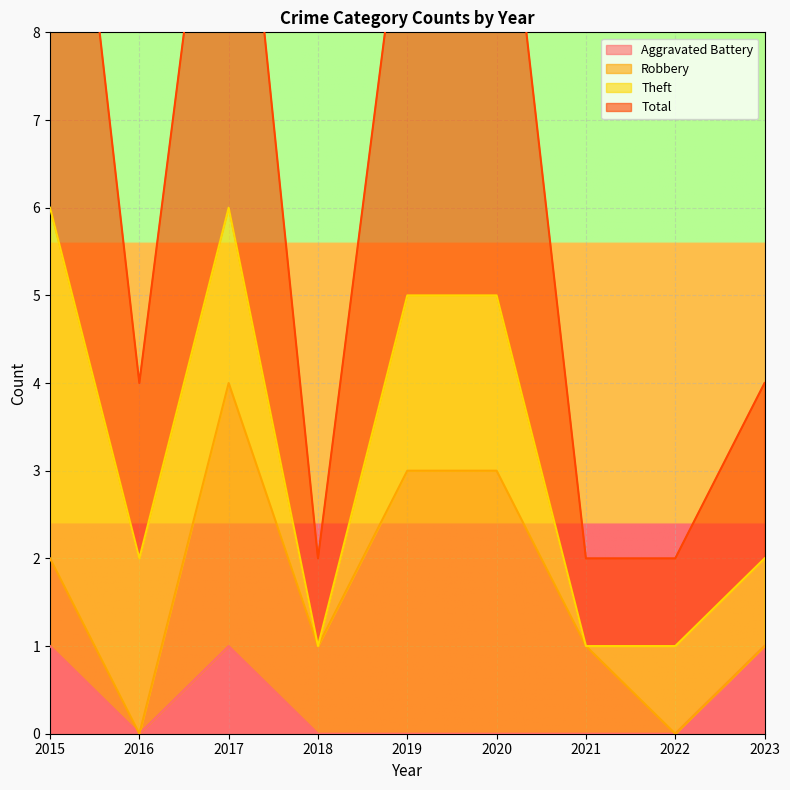

Which series has the widest spread of values?

Total